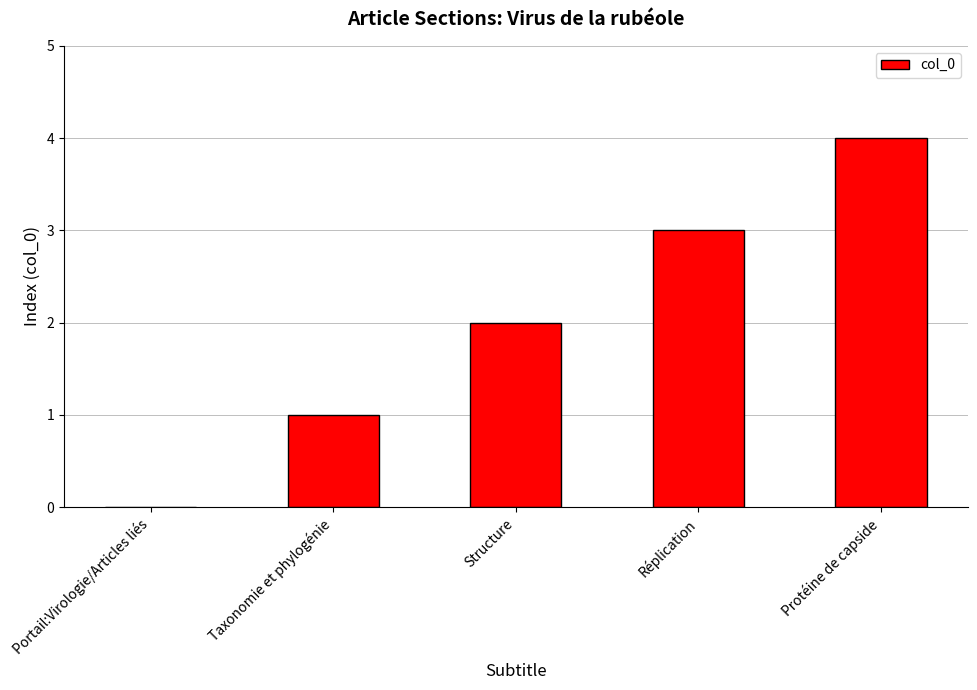

Reading left to right, extract all data points from this chart.

Portail:Virologie/Articles liés=0	Taxonomie et phylogénie=1	Structure=2	Réplication=3	Protéine de capside=4